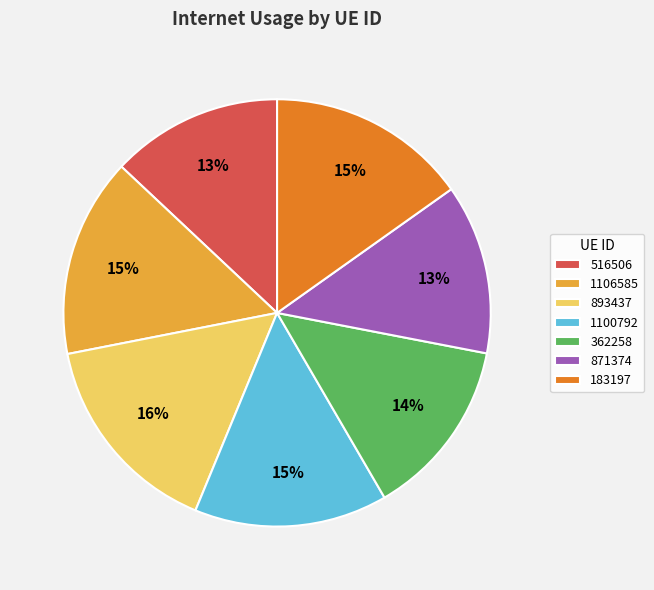

The 1106585 slice represents 8% of the pie. True or false?

False